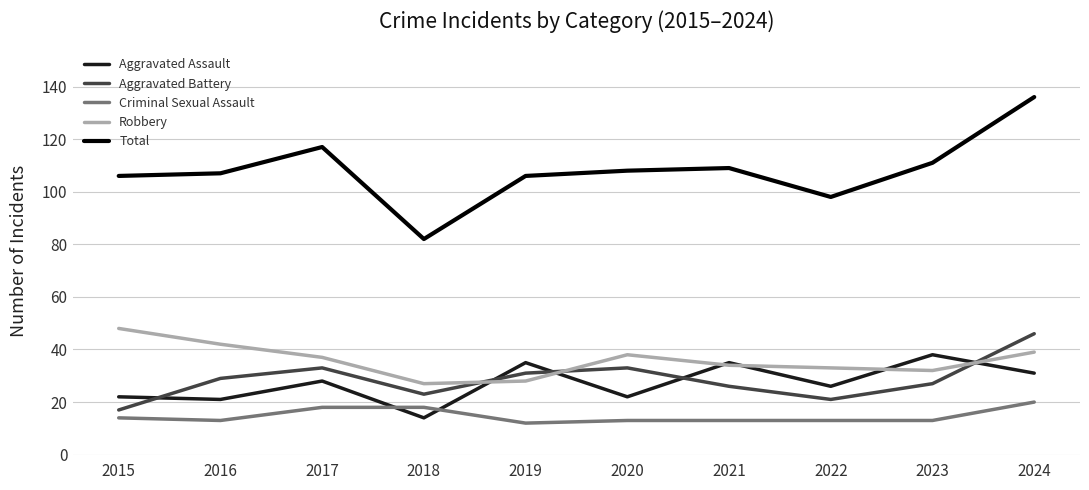

What value does the Total series have at 2020?

108